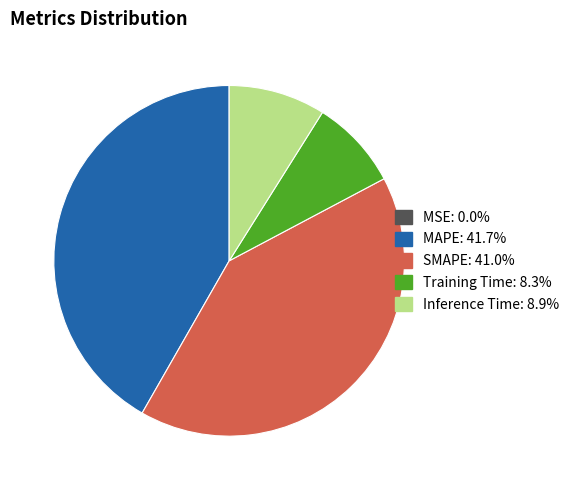

Which has a higher value, MAPE or Inference Time?

MAPE